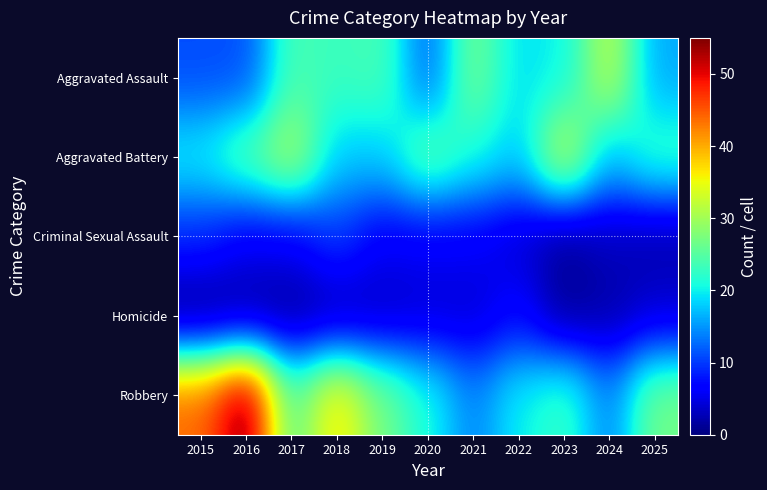

Reading left to right, what are all the values shown in this chart?

Aggravated Assault: 2015=11	2016=11	2017=24	2018=23	2019=24	2020=12	2021=27	2022=19	2023=20	2024=32	2025=16
Aggravated Battery: 2015=20	2016=25	2017=31	2018=18	2019=18	2020=26	2021=21	2022=18	2023=33	2024=17	2025=23
Criminal Sexual Assault: 2015=9	2016=6	2017=6	2018=10	2019=6	2020=6	2021=6	2022=4	2023=1	2024=3	2025=2
Homicide: 2015=0	2016=1	2017=1	2018=2	2019=3	2020=4	2021=4	2022=7	2023=1	2024=2	2025=4
Robbery: 2015=44	2016=55	2017=25	2018=37	2019=27	2020=21	2021=14	2022=20	2023=23	2024=14	2025=27